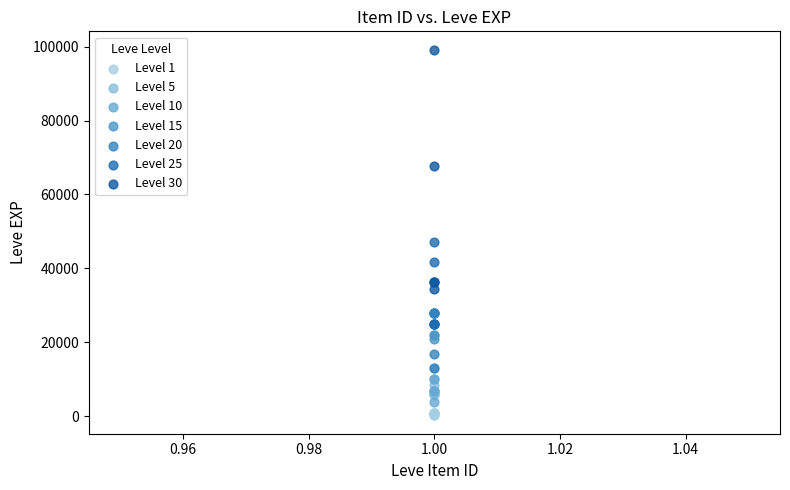

Which series contains the highest Y value?

Level 30